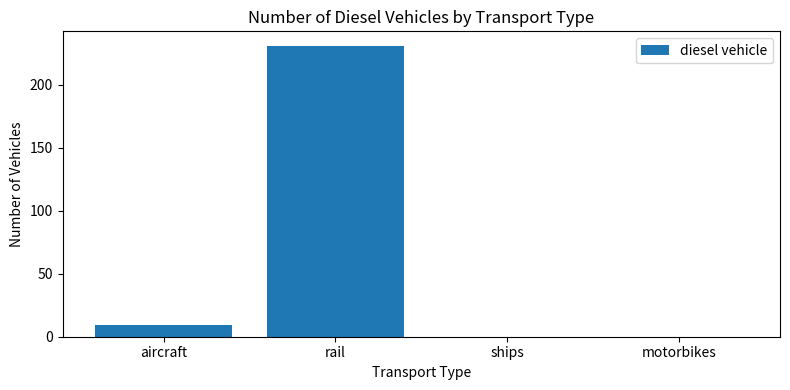

Reading left to right, what are all the values shown in this chart?

9	231	0	0